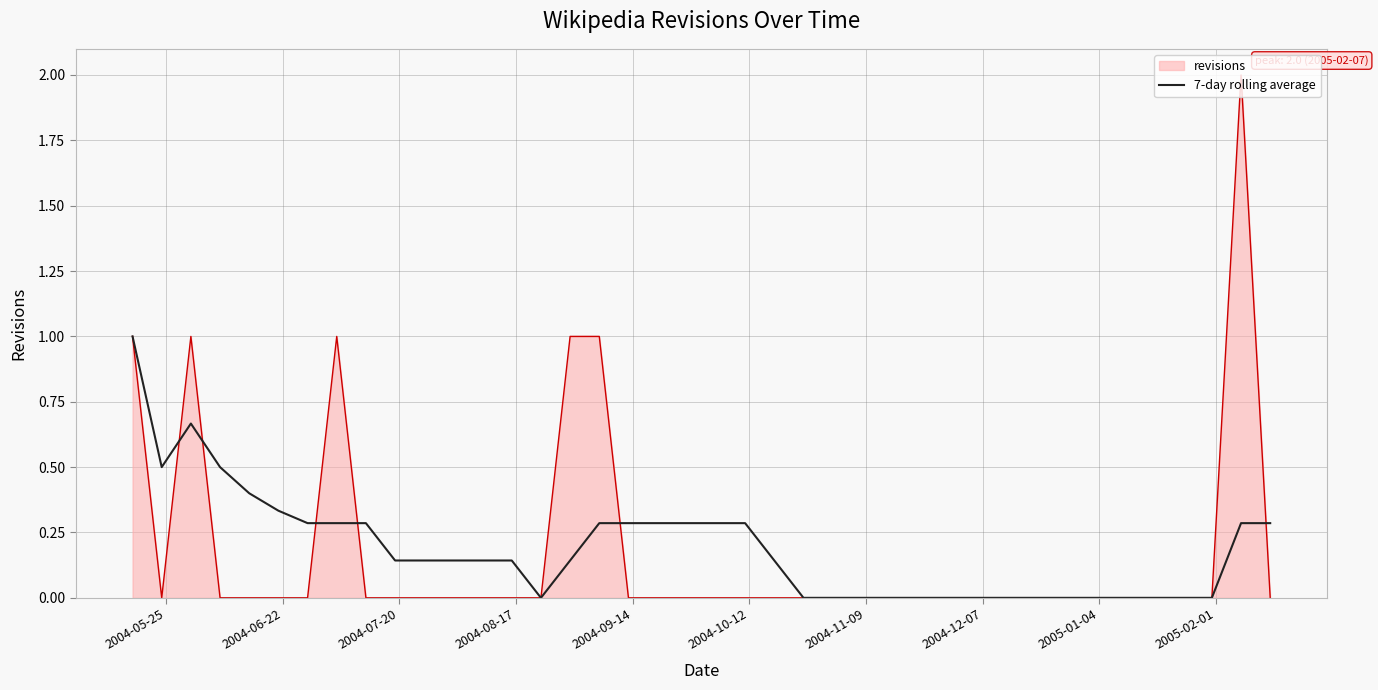

What is the maximum value shown in the chart?

2.0